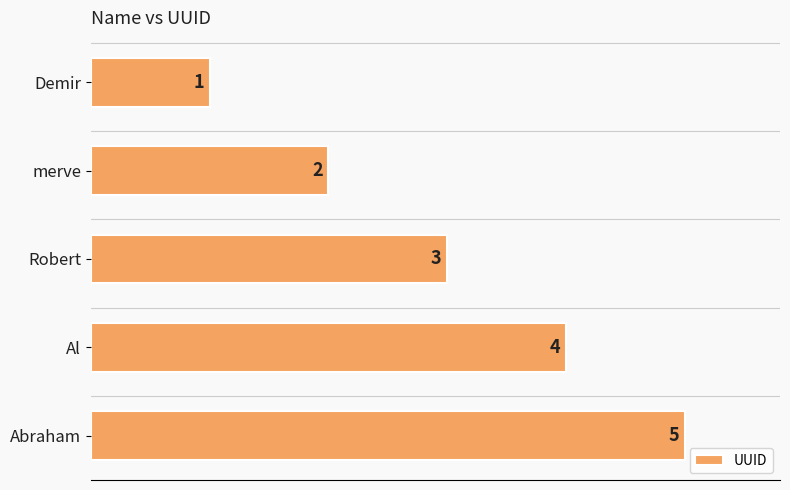

What is the difference between the maximum and minimum values?

4